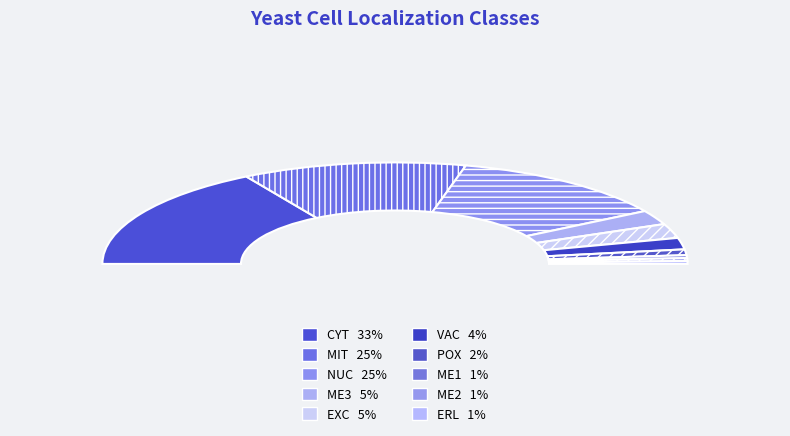

Is it true that NUC is 37% of the pie?

False